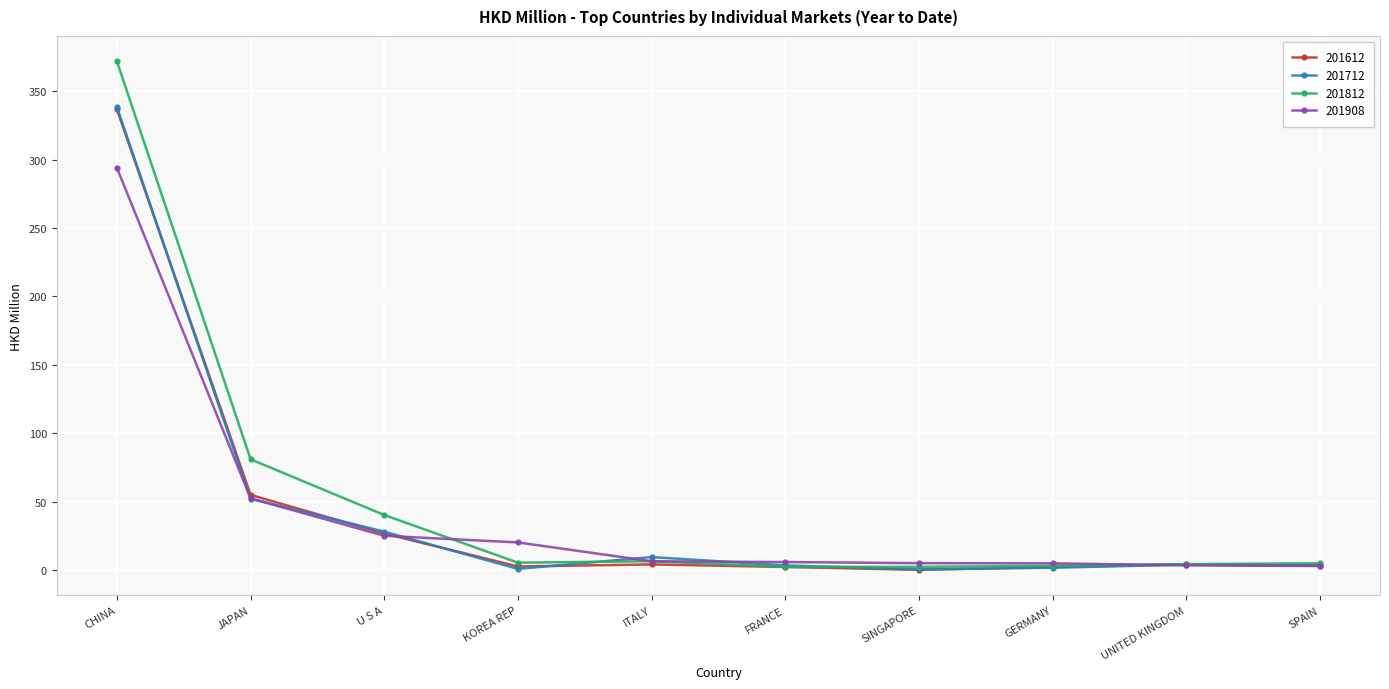

At which category is the sum across all series the highest?

CHINA